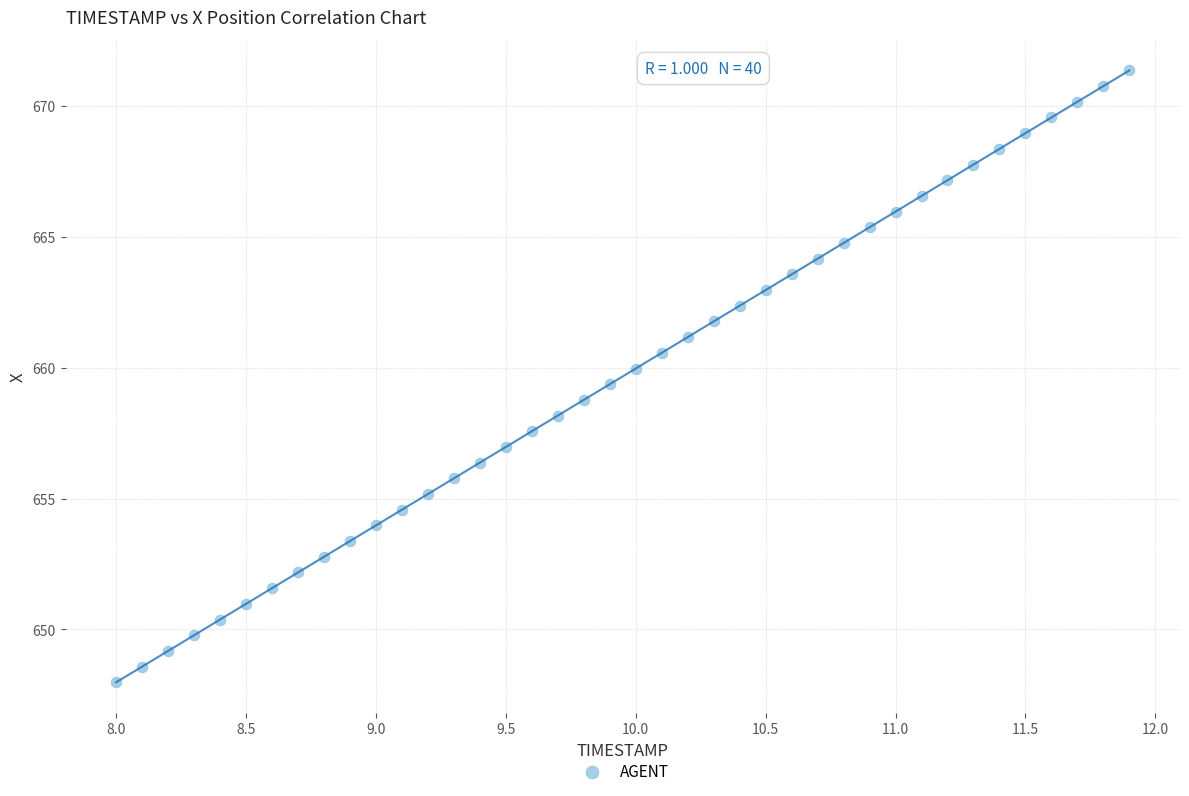

What is the range of Y values (max minus min)?

23.4